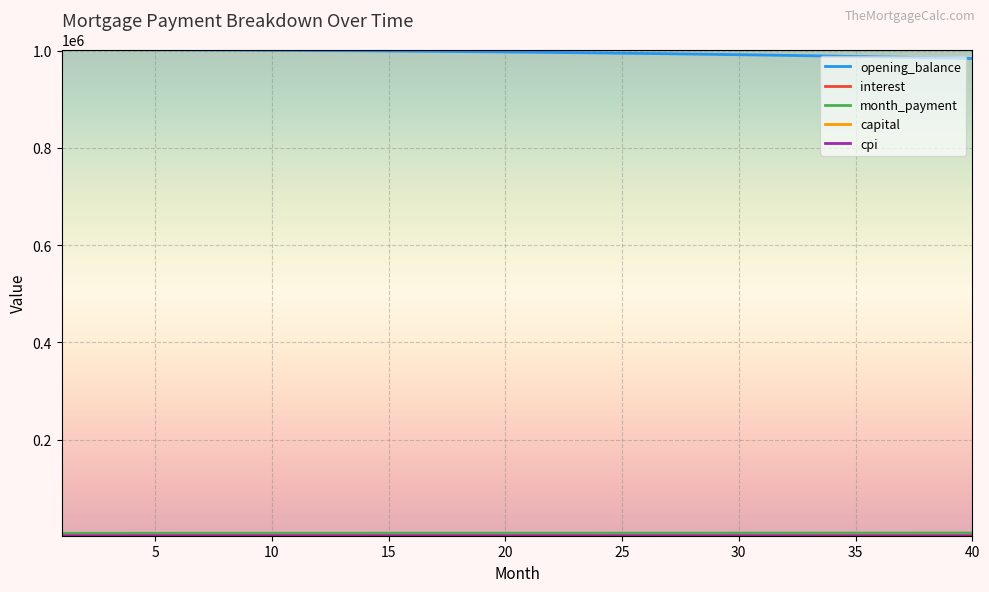

What is the greatest value displayed?

1002333.3